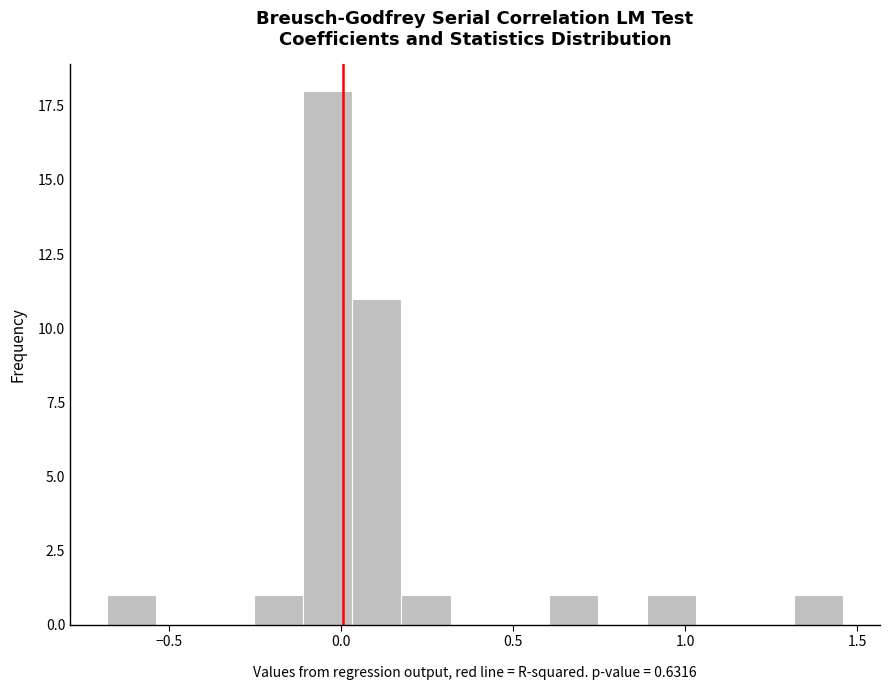

Read against the x-axis, roughly where is the centre of the tallest bar?

-0.05